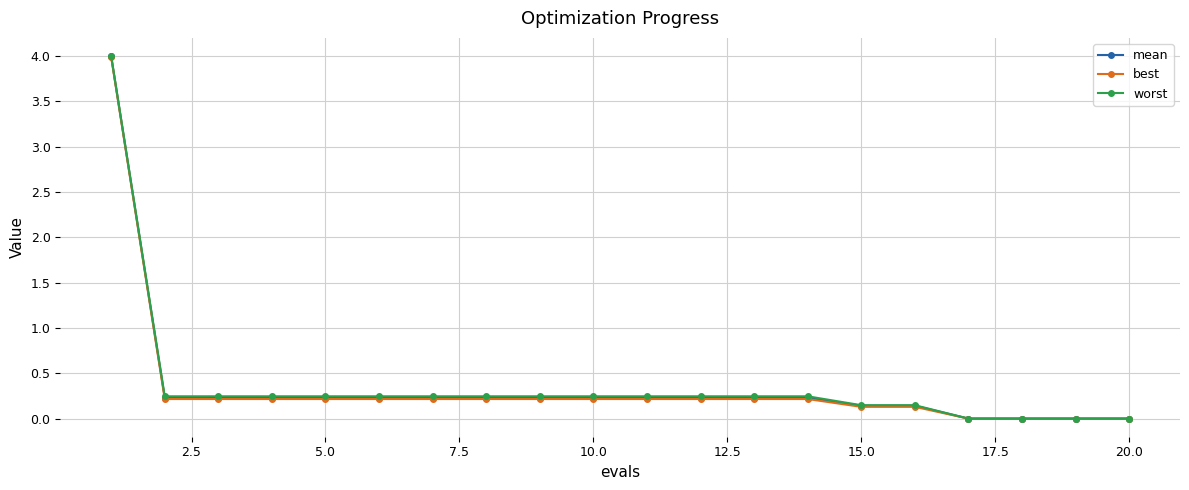

What is the greatest value displayed?

4.0